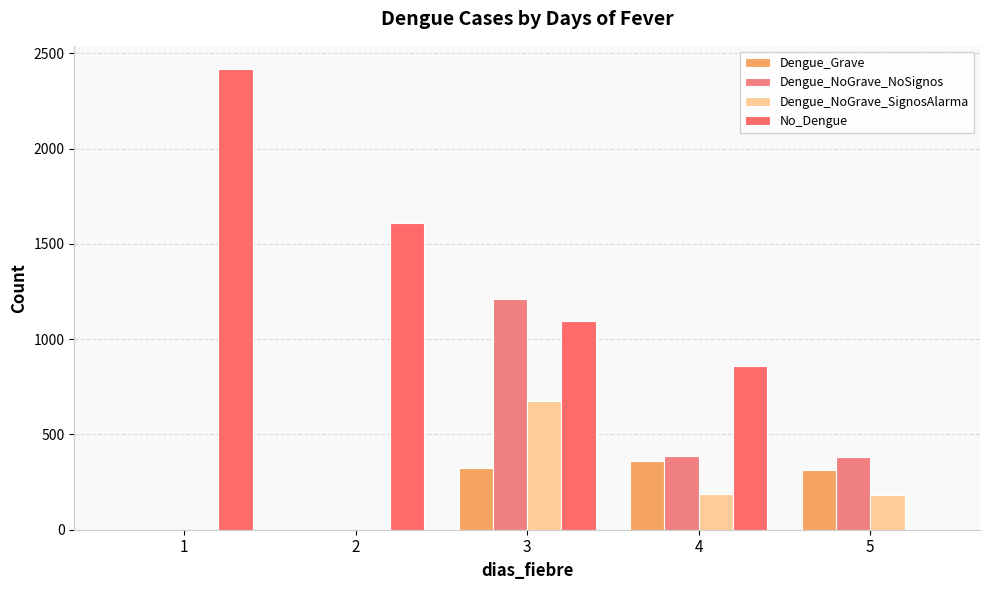

How many categories are shown in the chart?

5